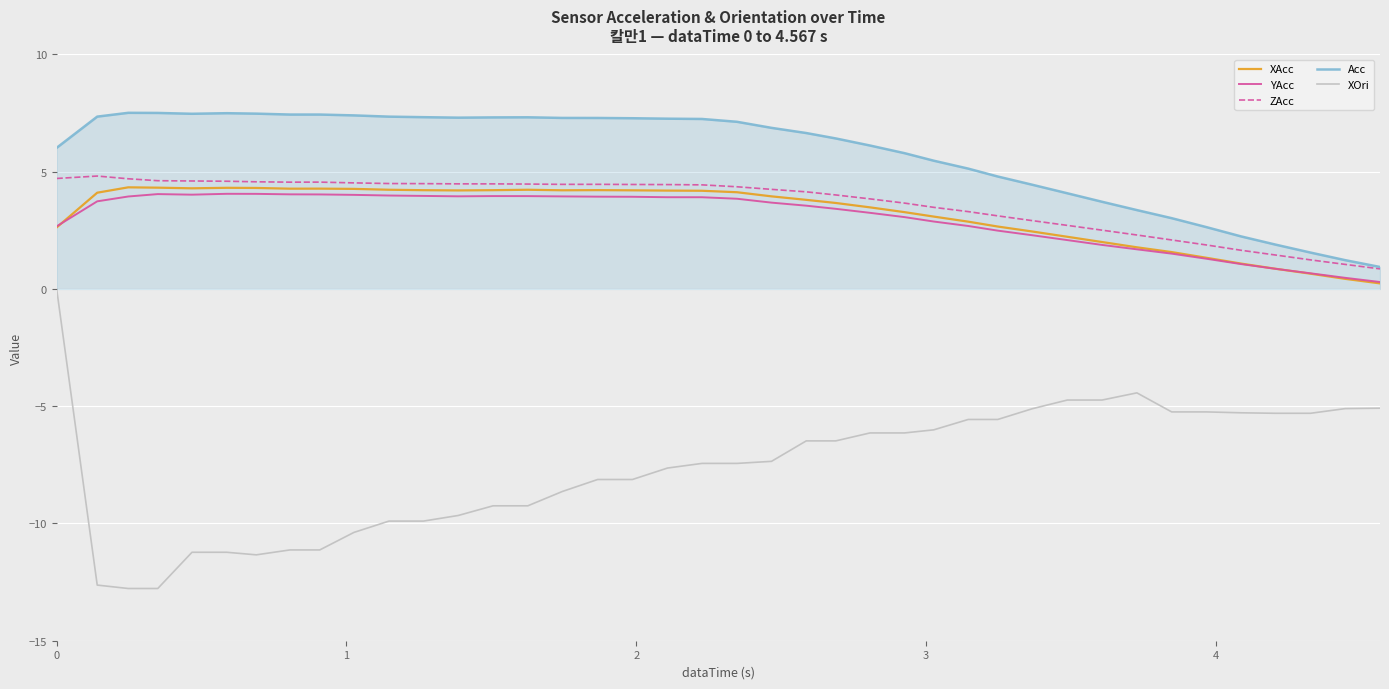

Count the number of categories in the chart.

40